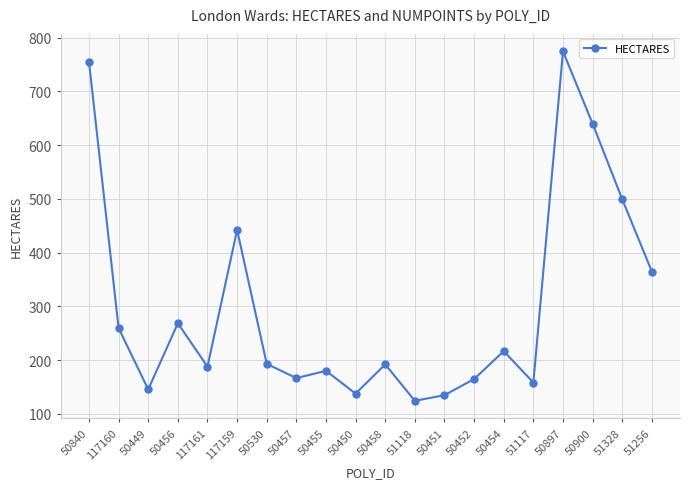

What is the difference between the maximum and minimum values?

650.1